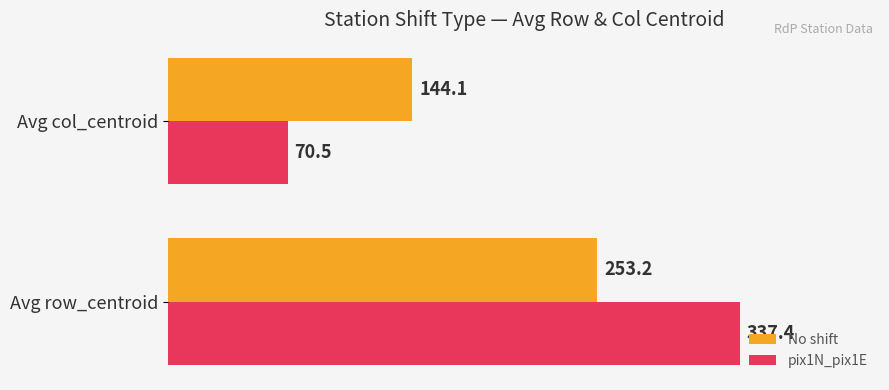

What is the difference between the highest and lowest values at Avg col_centroid?

73.6